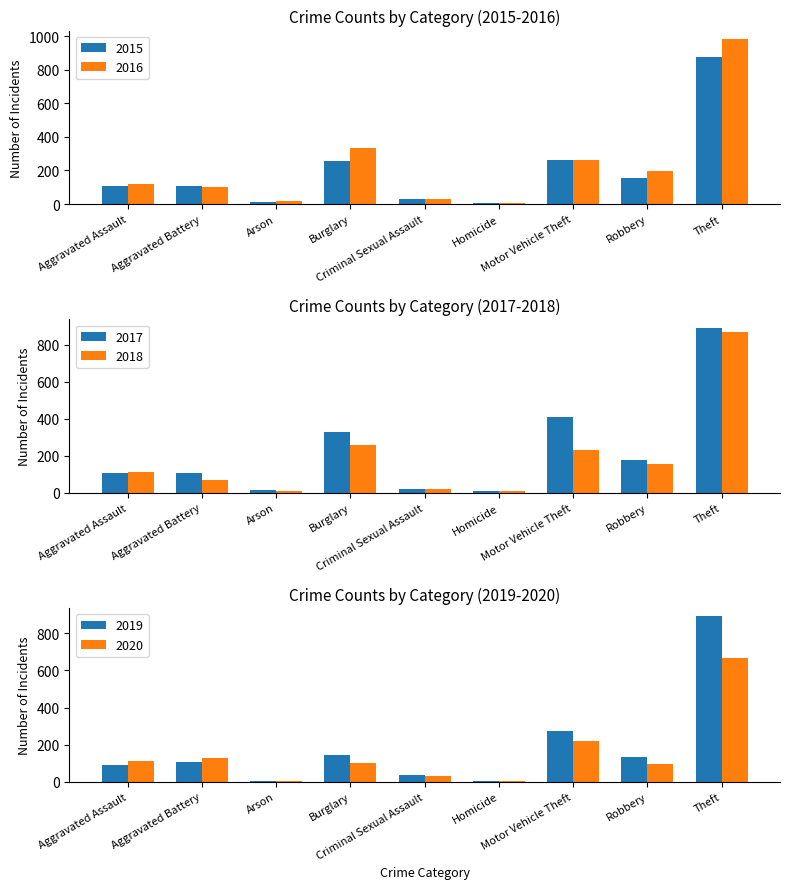

What position from the left is Aggravated Battery?

2